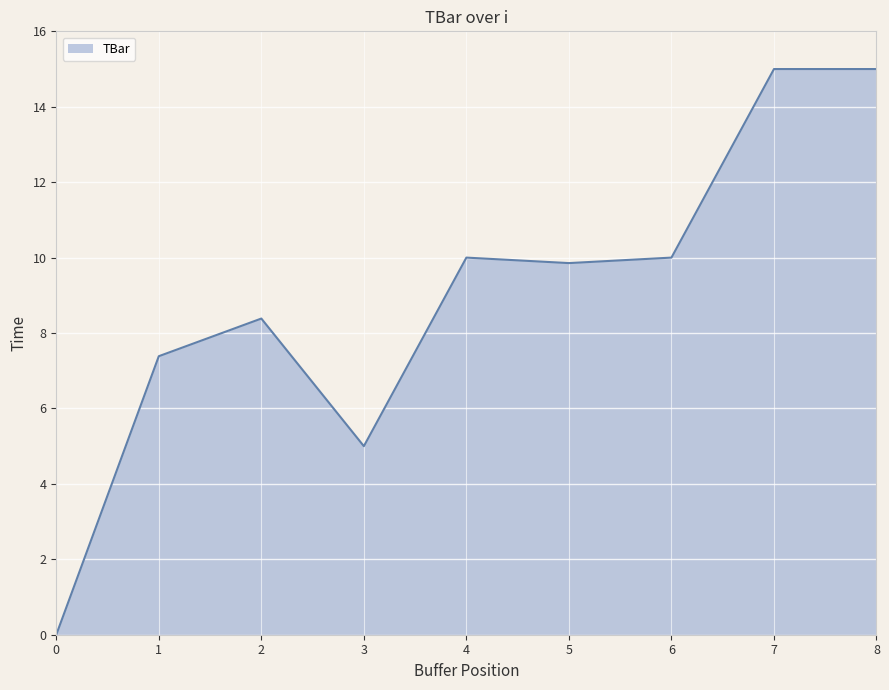

Is it true that the value at 5 is 9.9?

True